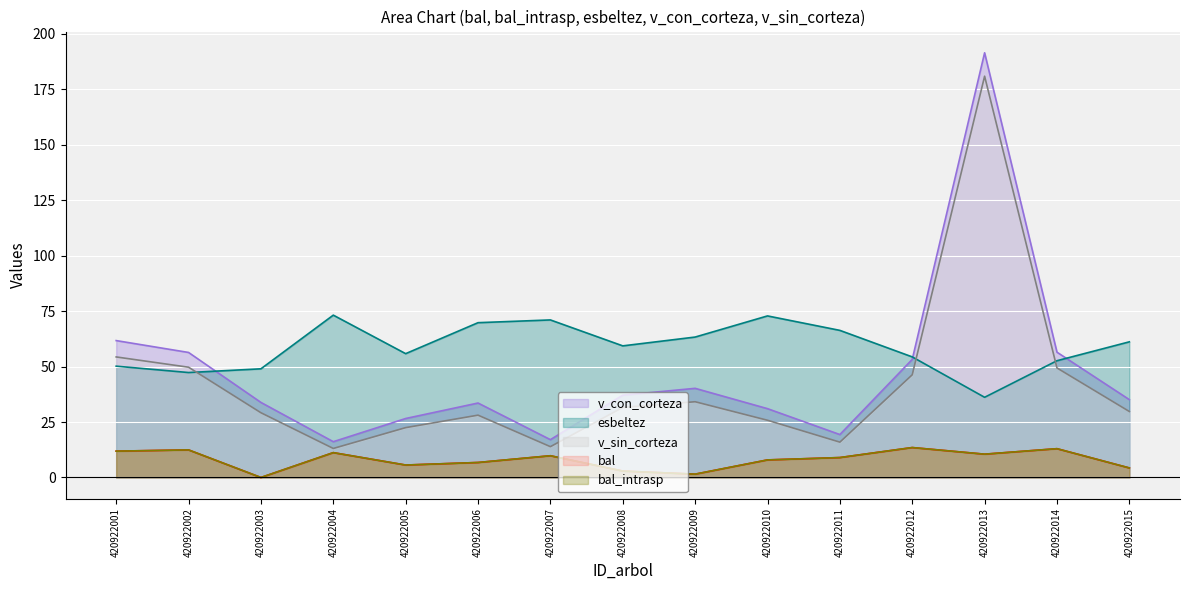

Where is the first local minimum for v_sin_corteza?

420922004